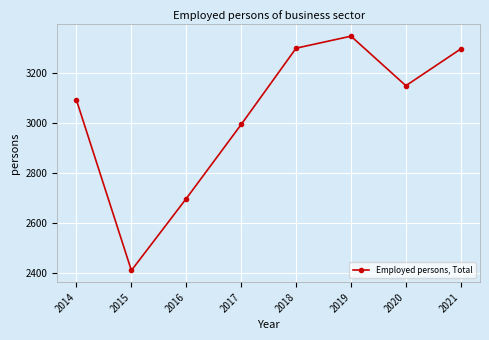

How many values are below 3149?

4